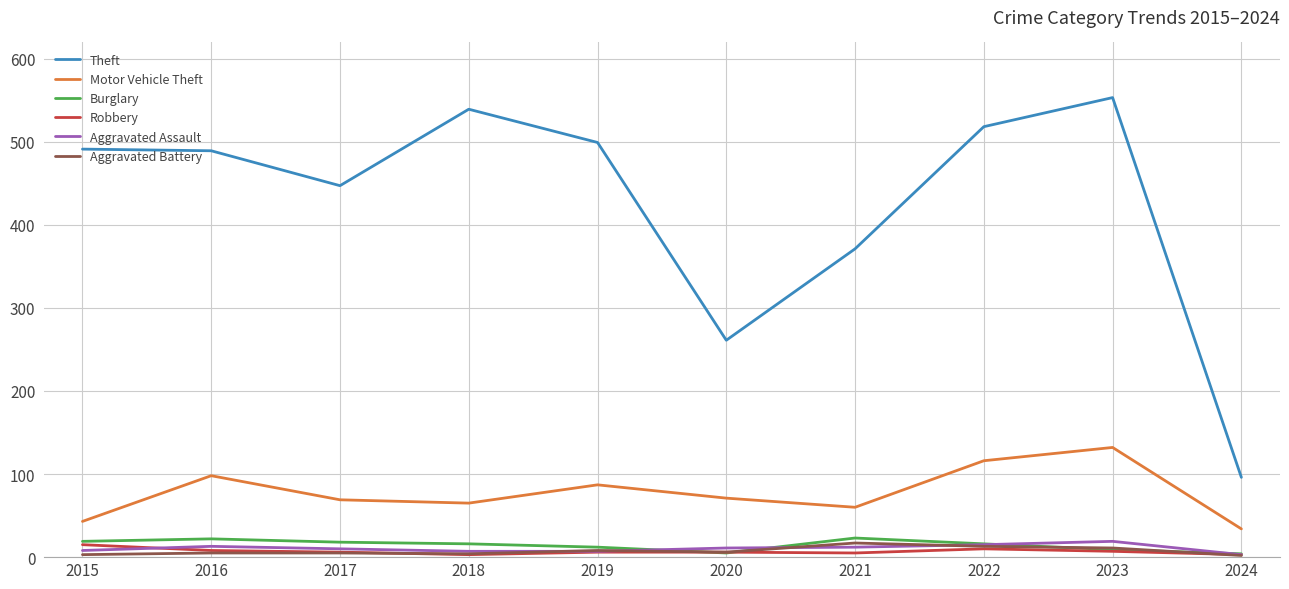

What is the difference between the highest and lowest values at 2017?

442